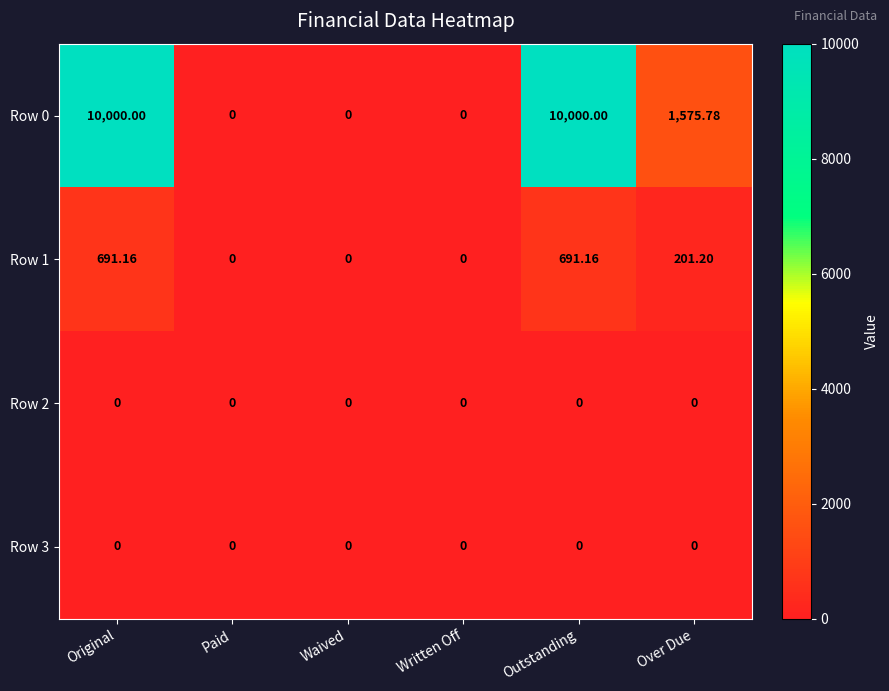

At which label is Row 1 closest to 345?

Over Due